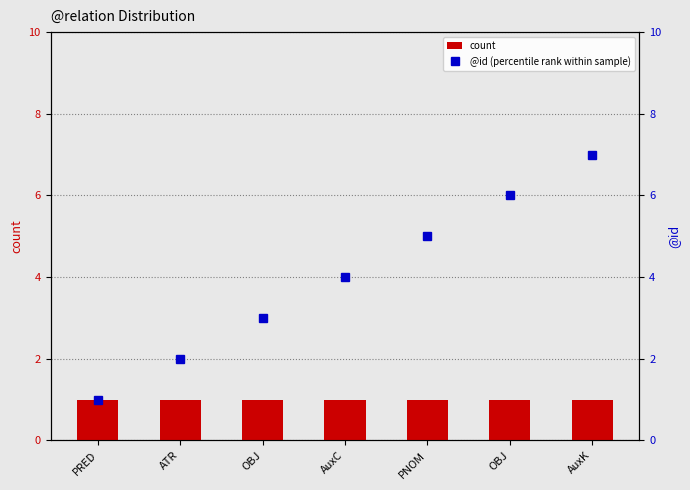

Which category has the highest value in the count series?

PRED